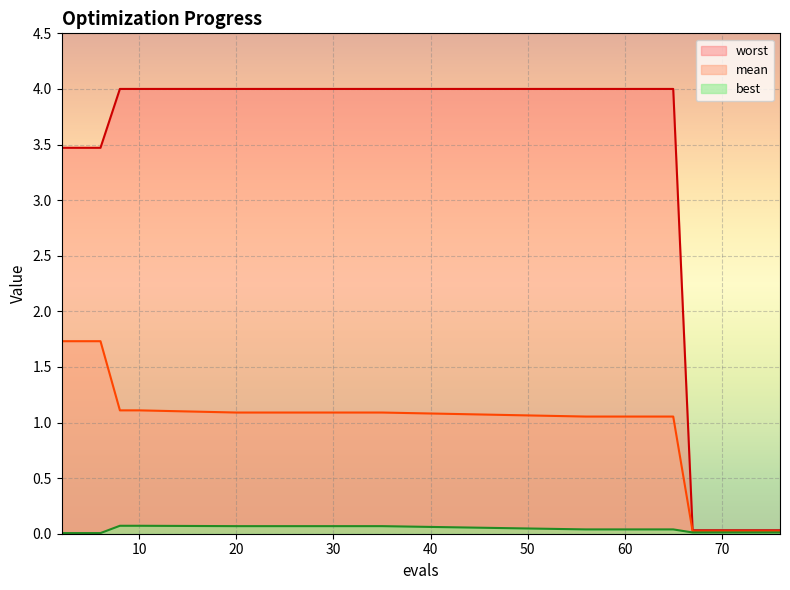

Rank the series at 73 from lowest to highest value.

best, mean, worst